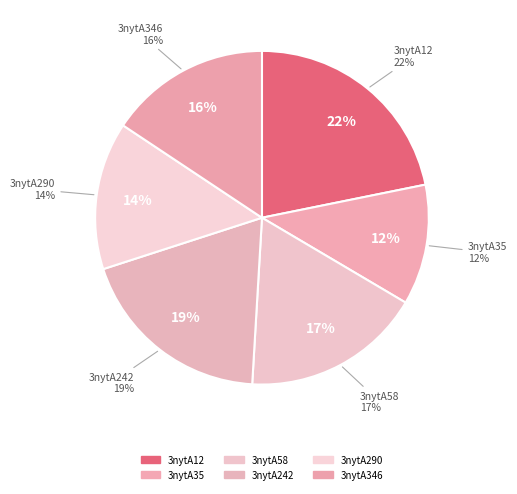

Does 3nytA242 account for over 50% of the chart?

No